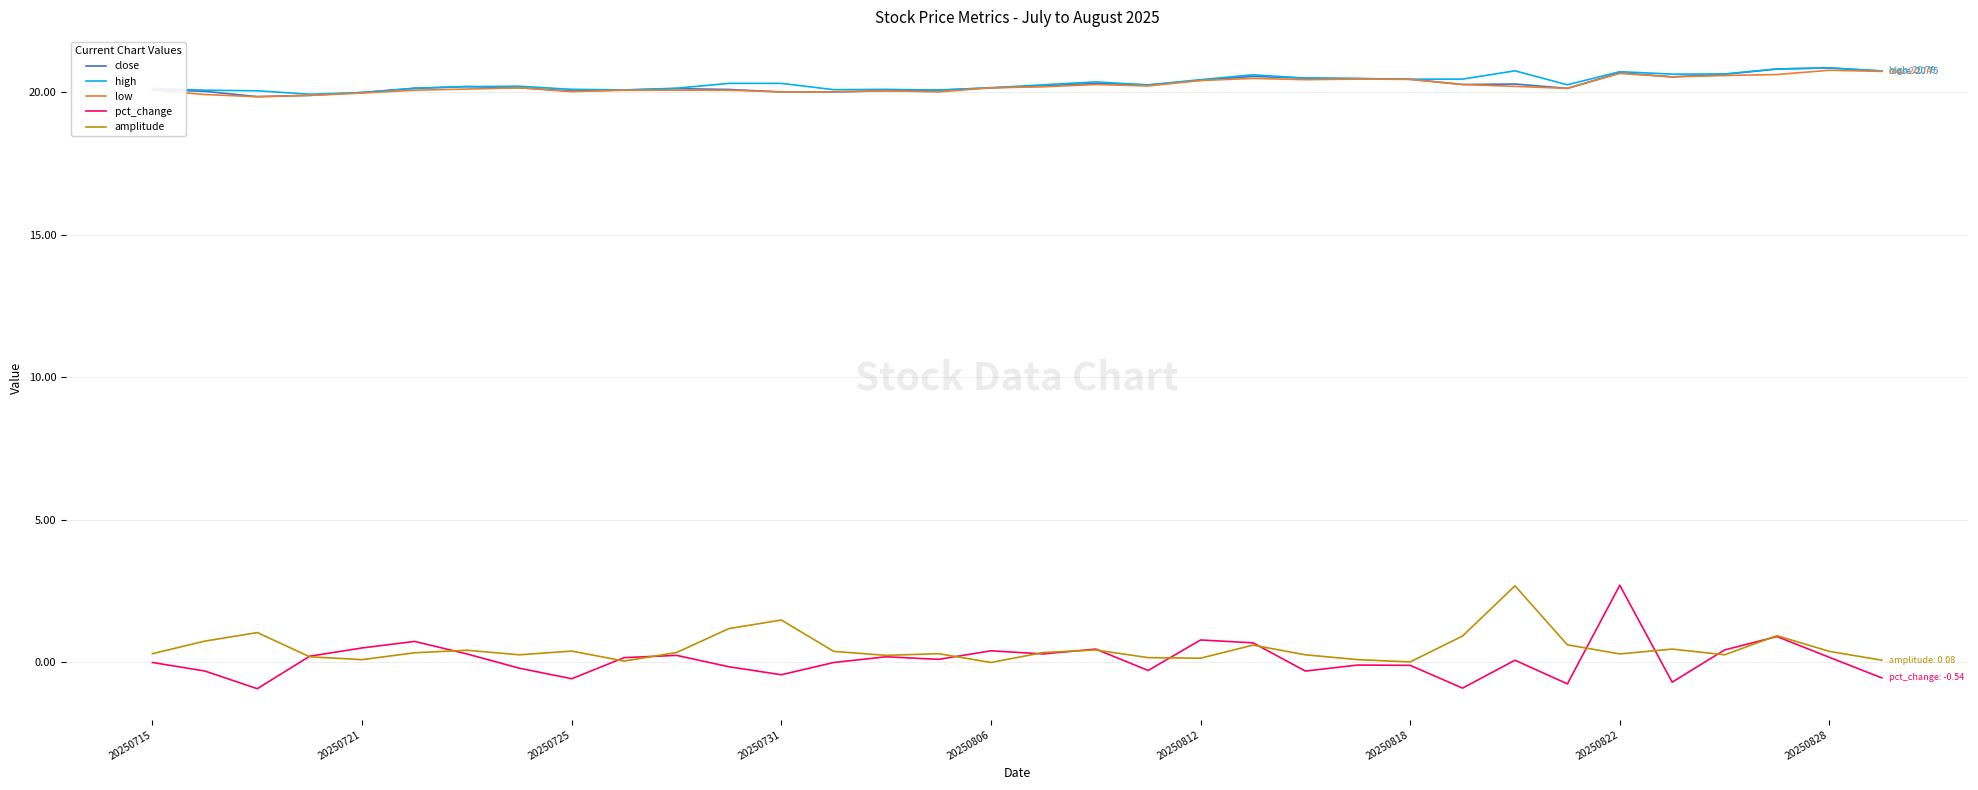

What is the smallest value displayed?

-0.9